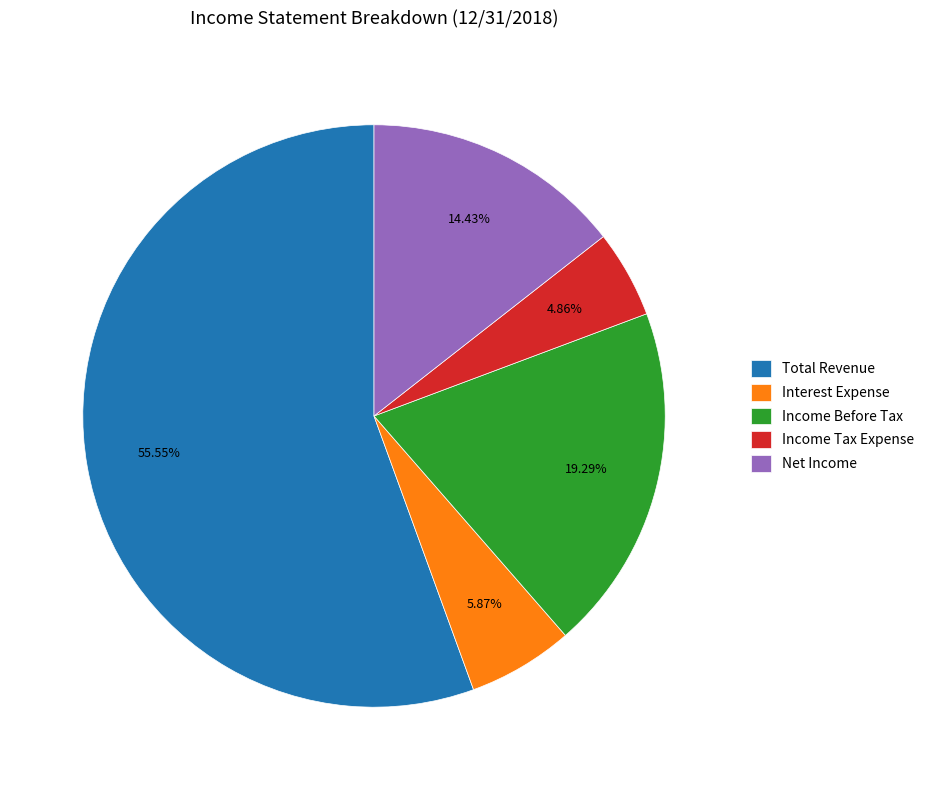

Between Net Income and Interest Expense, which is larger?

Net Income